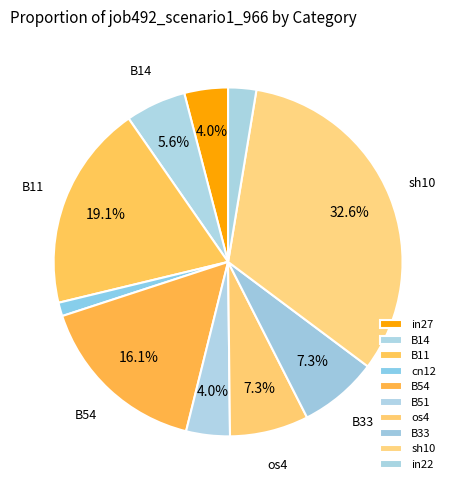

Which category has the biggest portion of the pie?

sh10